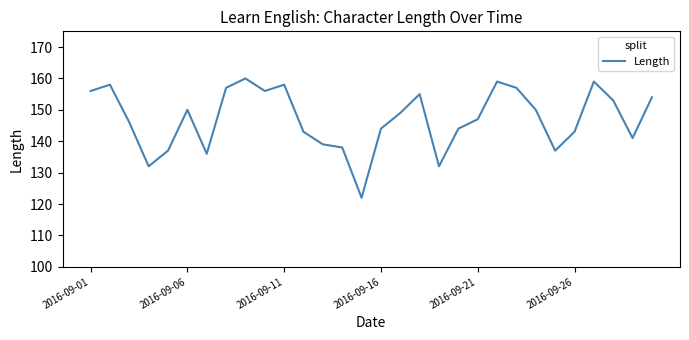

What is the difference between the maximum and minimum values?

38